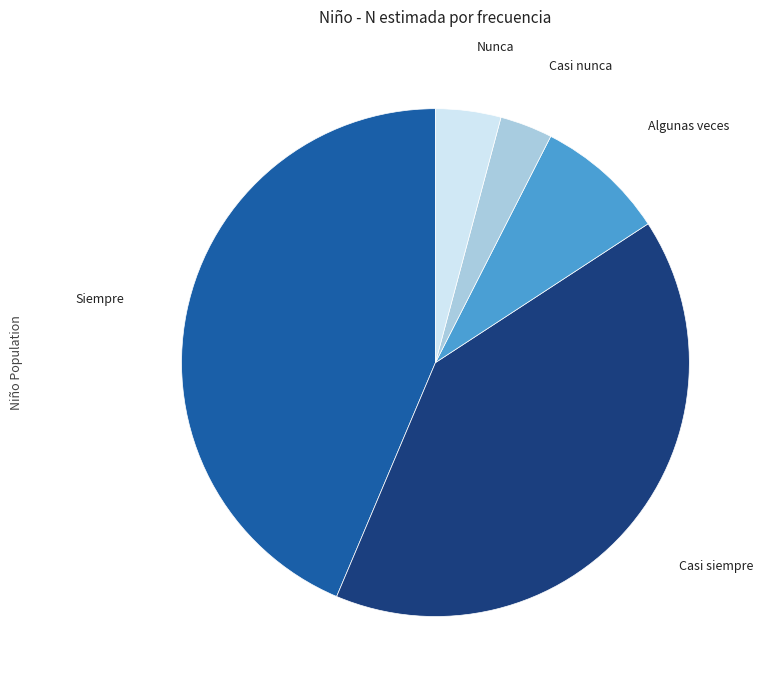

Which category has the biggest portion of the pie?

Siempre